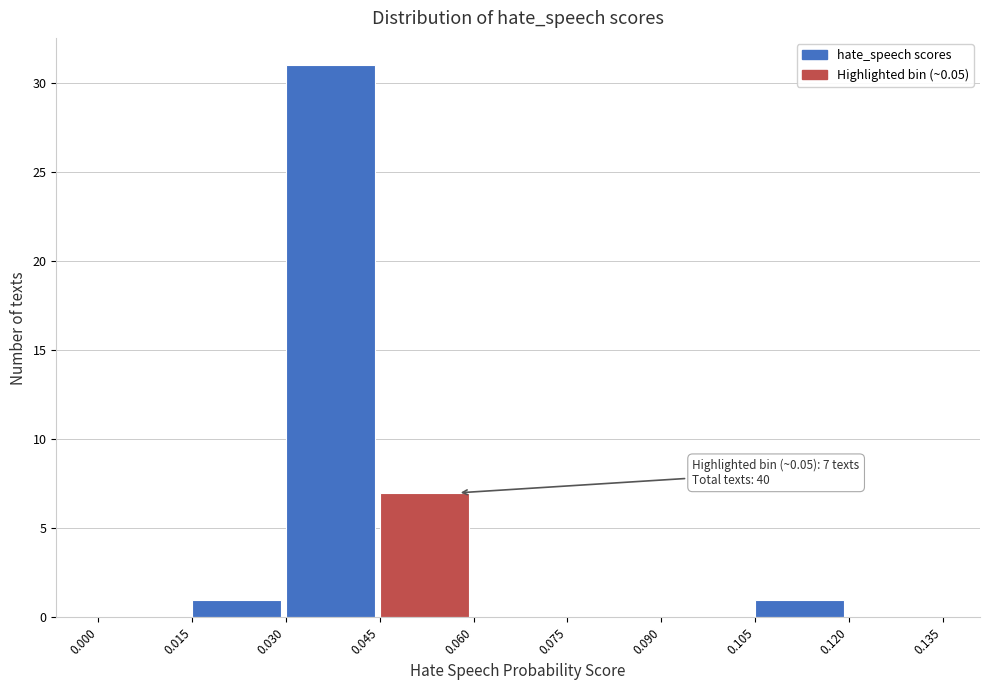

Over which range of the x-axis is the bar tallest?

0.030 to 0.045